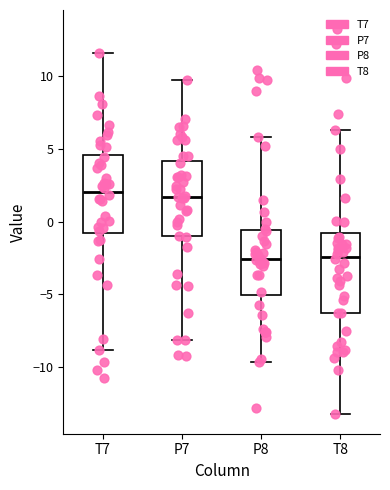

Reading left to right, transcribe this box plot: for each box, give where its median line is, the range the box spans, and where its two whiskers end, as read against the y-axis. The values are not printed on the chart, so give them approximately, as read against the axis.

T7: median 2.0, box -1.0 to 4.5, whiskers -9.0 to 11.5
P7: median 1.5, box -1.0 to 4.0, whiskers -8.0 to 9.5
P8: median -2.5, box -5.0 to -0.5, whiskers -9.5 to 6.0
T8: median -2.5, box -6.5 to -1.0, whiskers -13.0 to 6.5